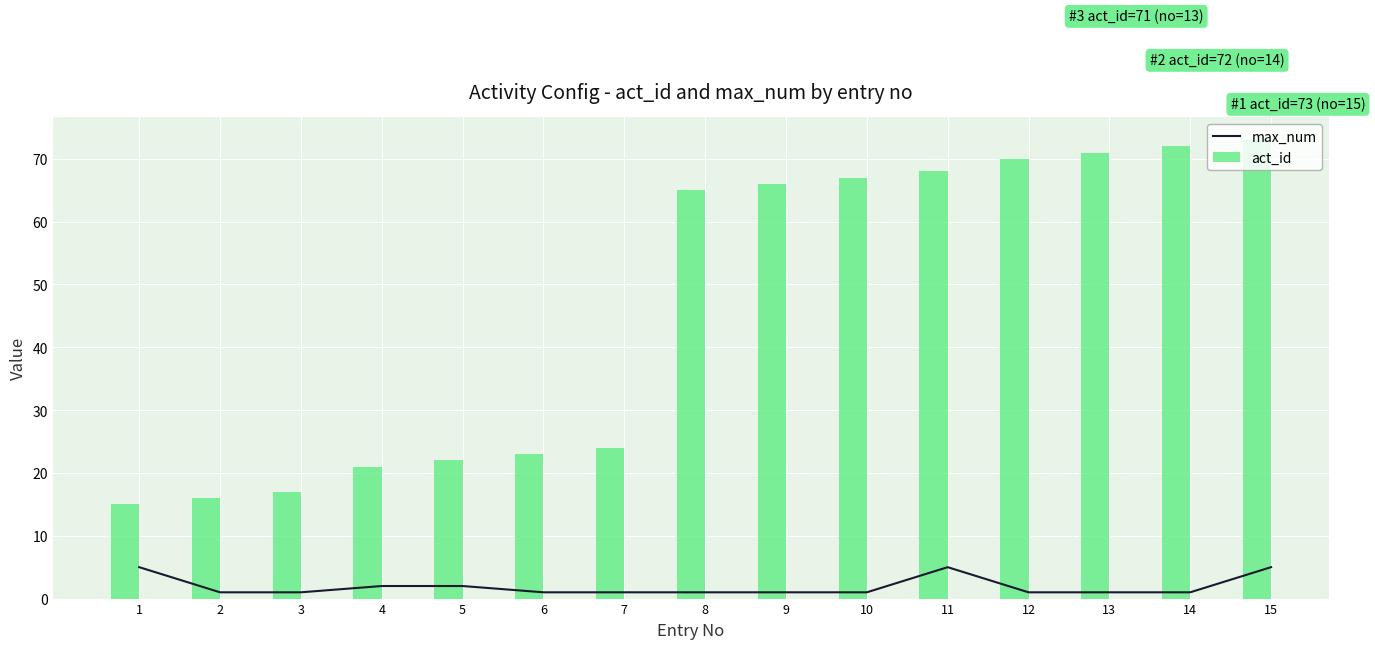

Reading right to left, transcribe all the data shown in this chart.

max_num: 5	1	1	1	5	1	1	1	1	1	2	2	1	1	5
act_id: 73	72	71	70	68	67	66	65	24	23	22	21	17	16	15